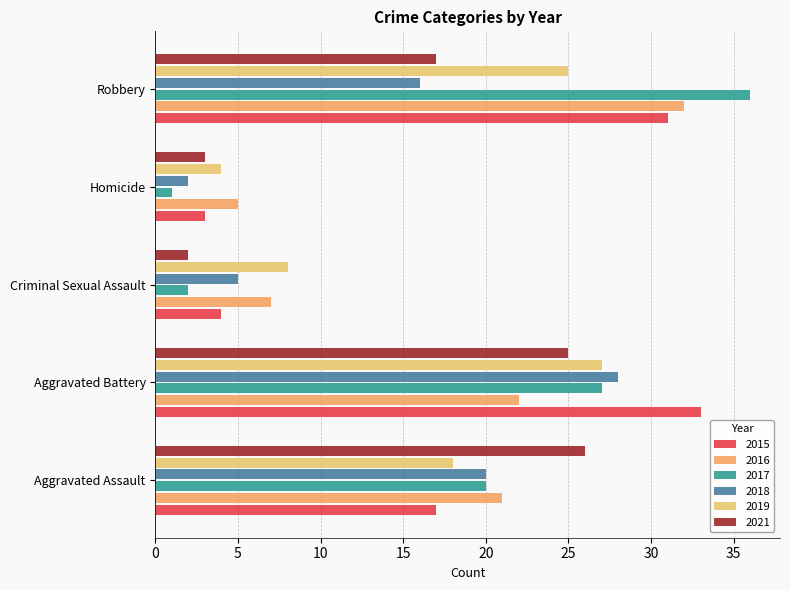

Is it true that 2017 equals 62 at Robbery?

False